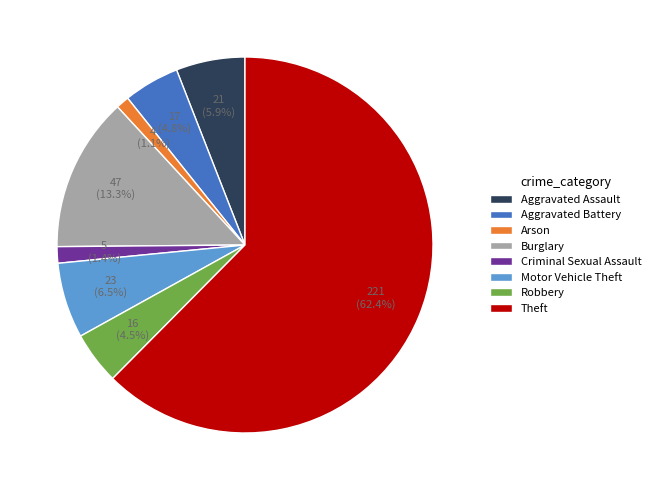

Combined, do Theft and Arson account for over 50%?

Yes